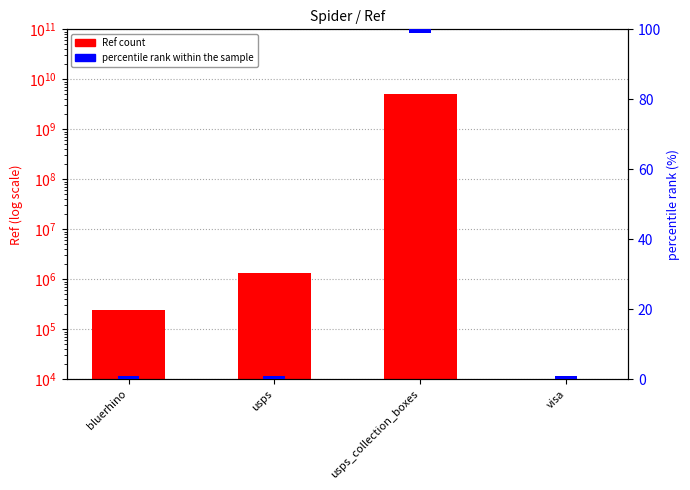

What is the label of the 1st bar from the left?

bluerhino